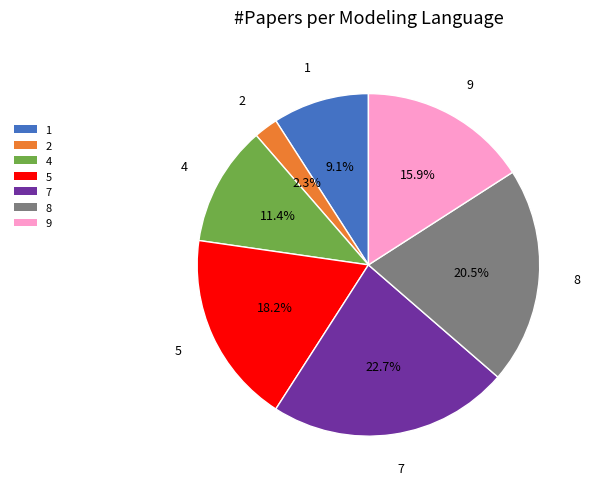

To the nearest percent, what portion does 9 represent?

16%